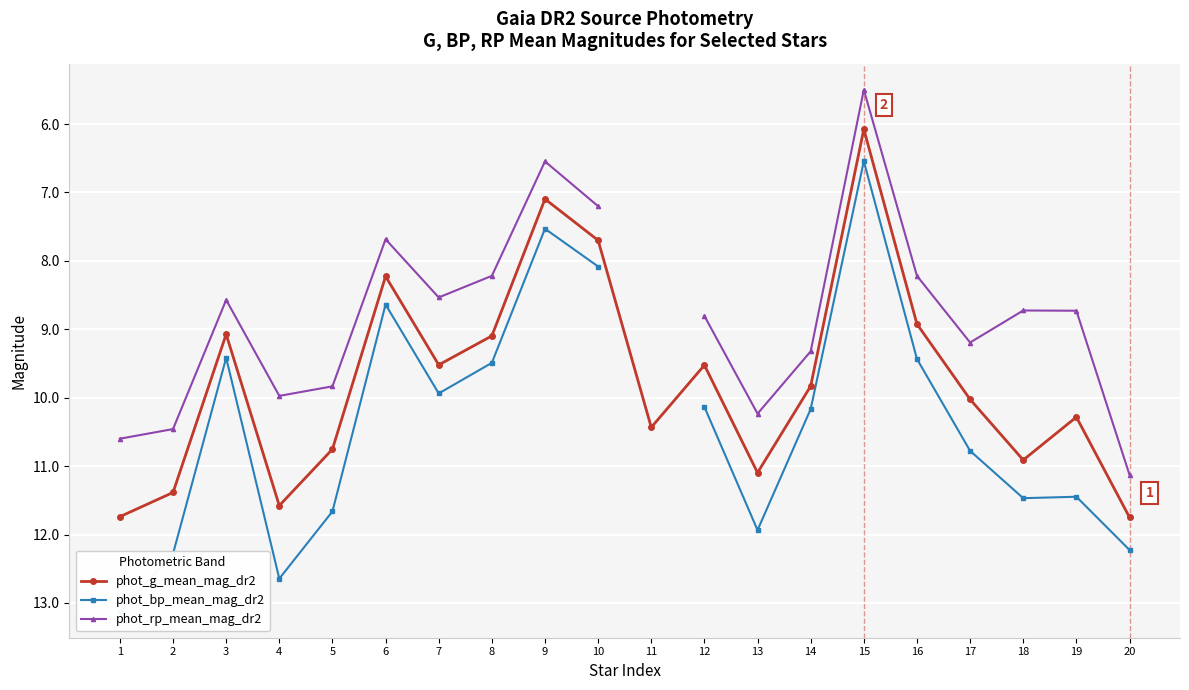

Which category has the lowest value in the phot_bp_mean_mag_dr2 series?

15